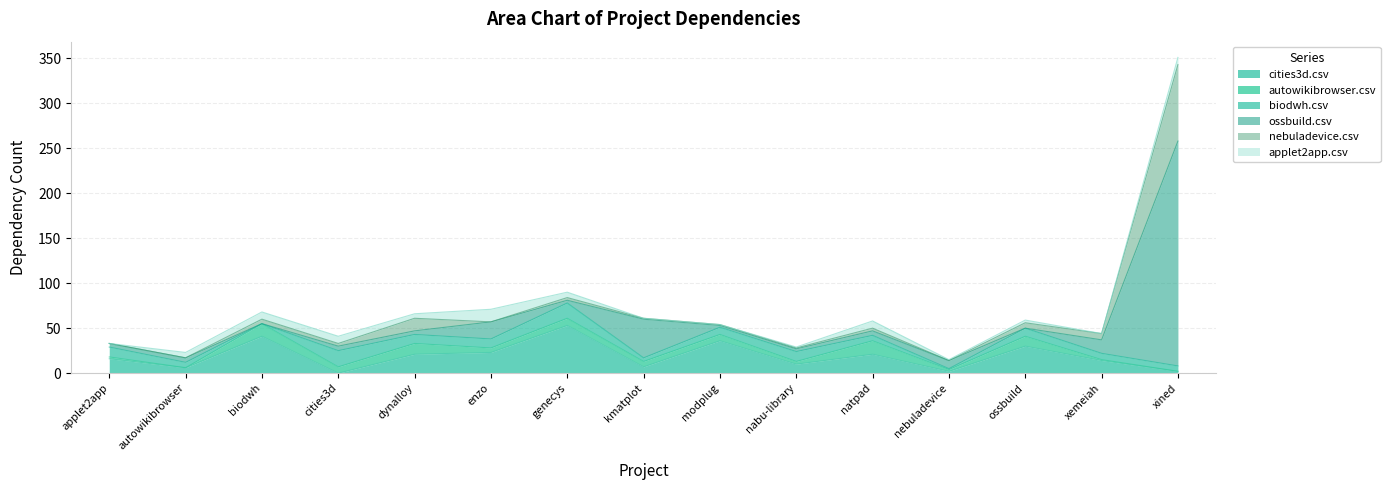

At biodwh.csv, list the series in order from smallest to largest.

biodwh.csv, ossbuild.csv, nebuladevice.csv, applet2app.csv, autowikibrowser.csv, cities3d.csv